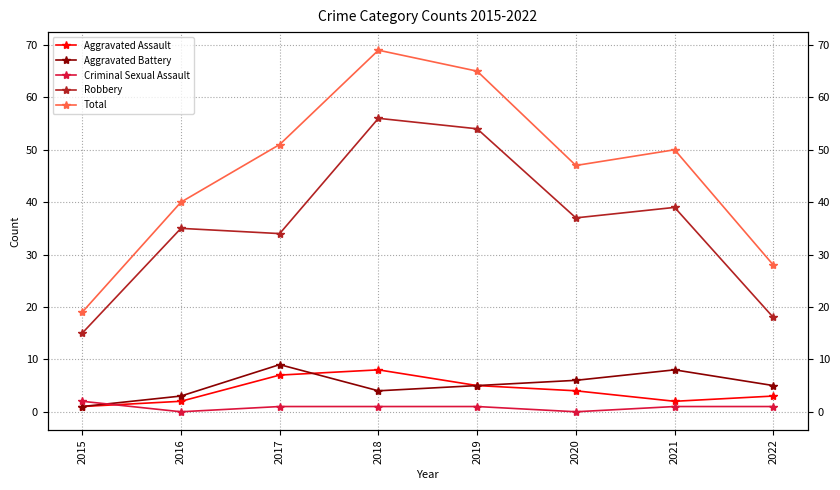

How many interior local peaks does the Robbery series have?

3